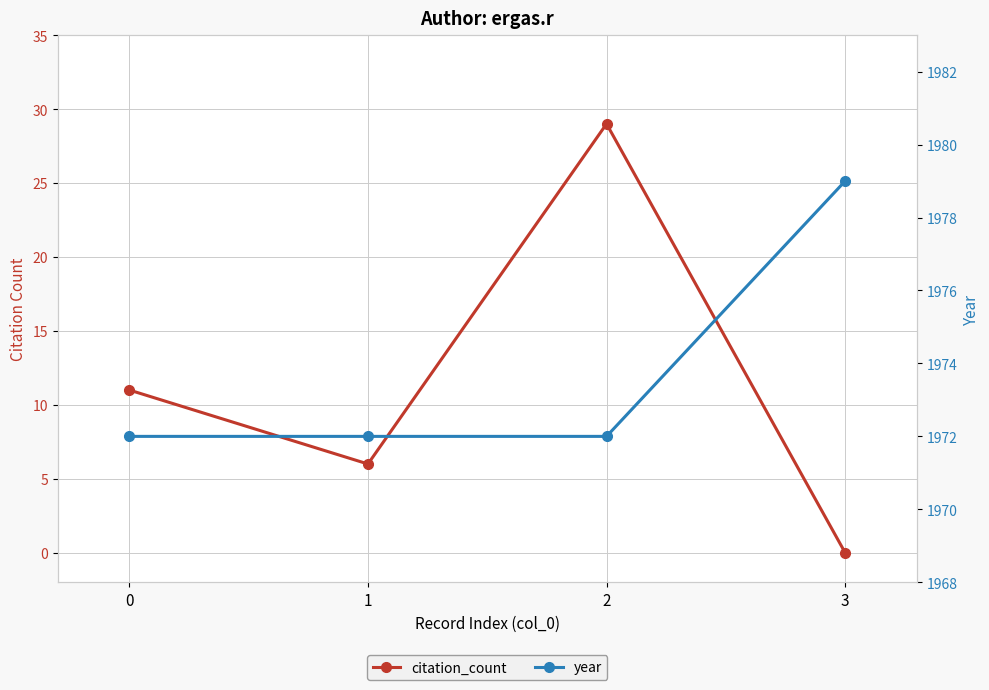

Does the chart display data point markers on the line(s)?

Yes